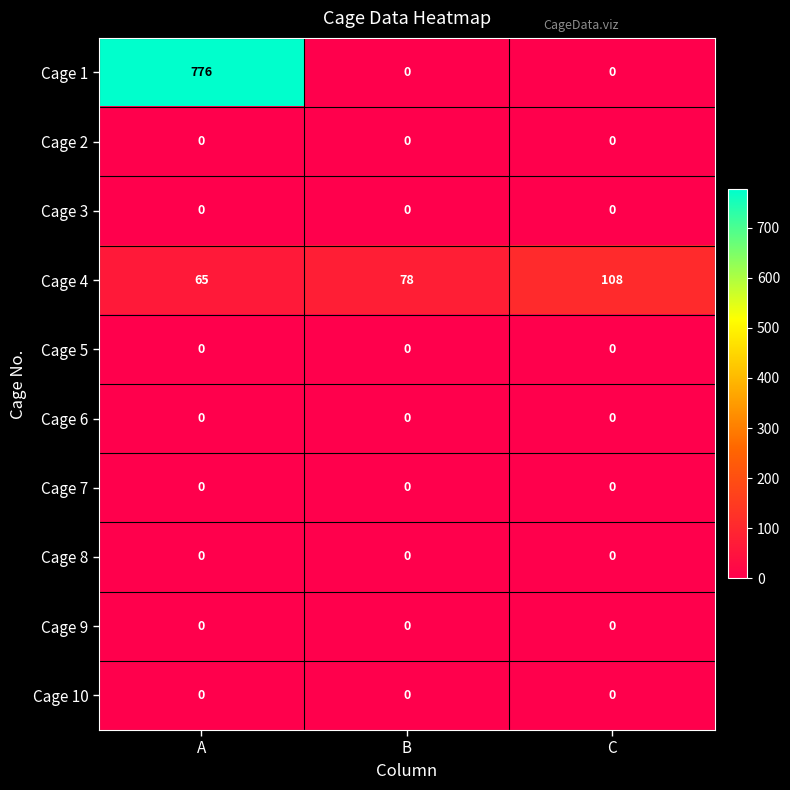

What is the spread (max minus min) of values at A?

776